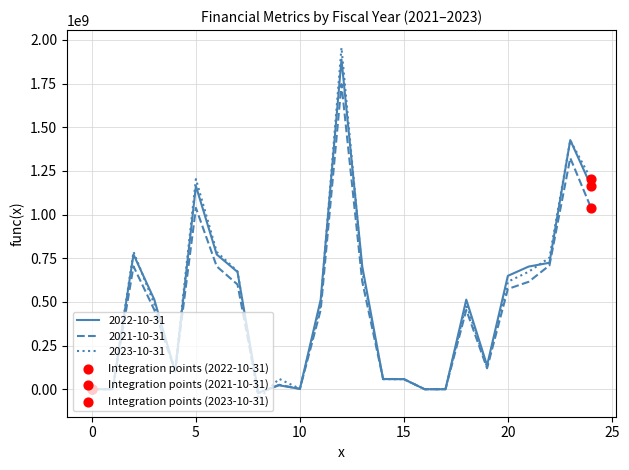

Which series has the widest spread of values?

2023-10-31